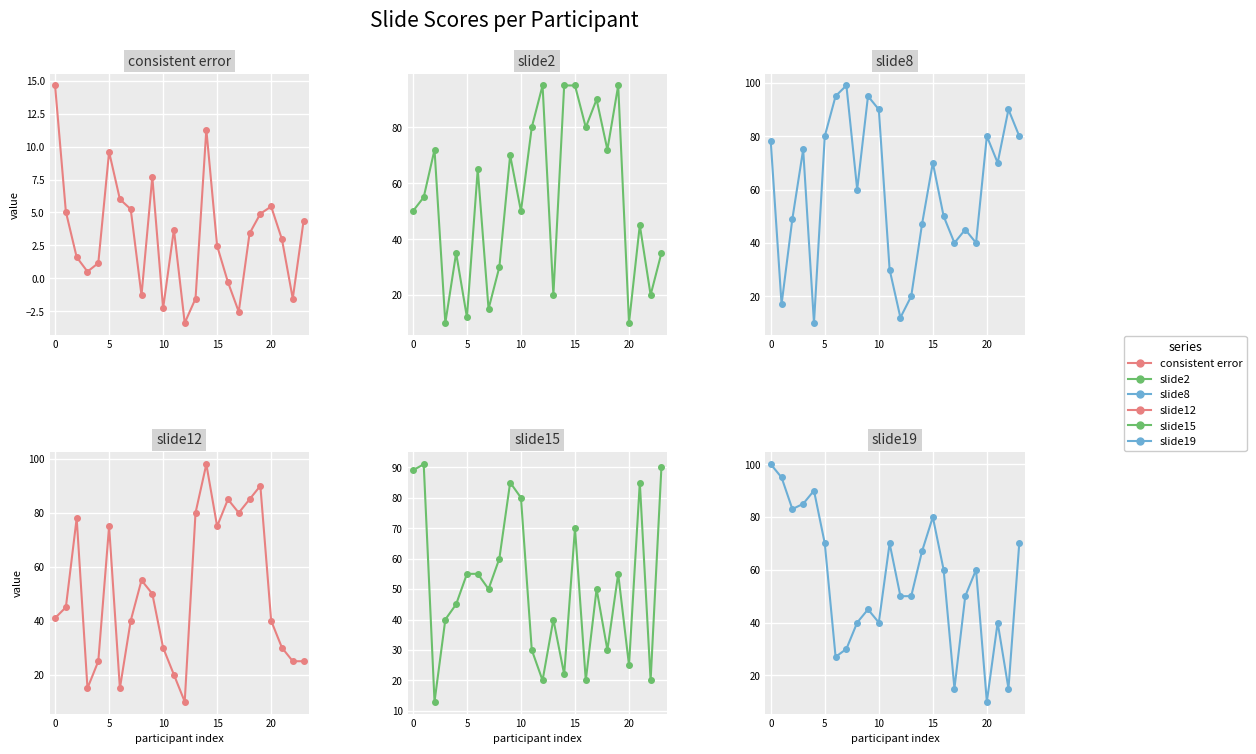

What are all the series names shown in the legend?

consistent error, slide2, slide8, slide12, slide15, slide19